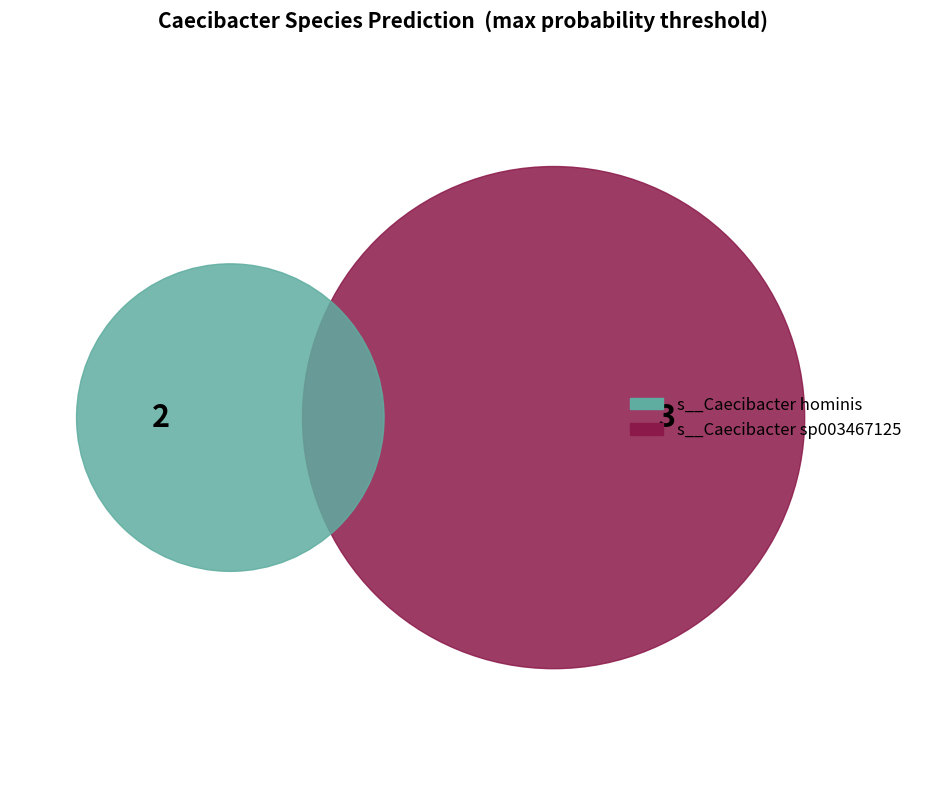

Does any single category account for the majority?

No